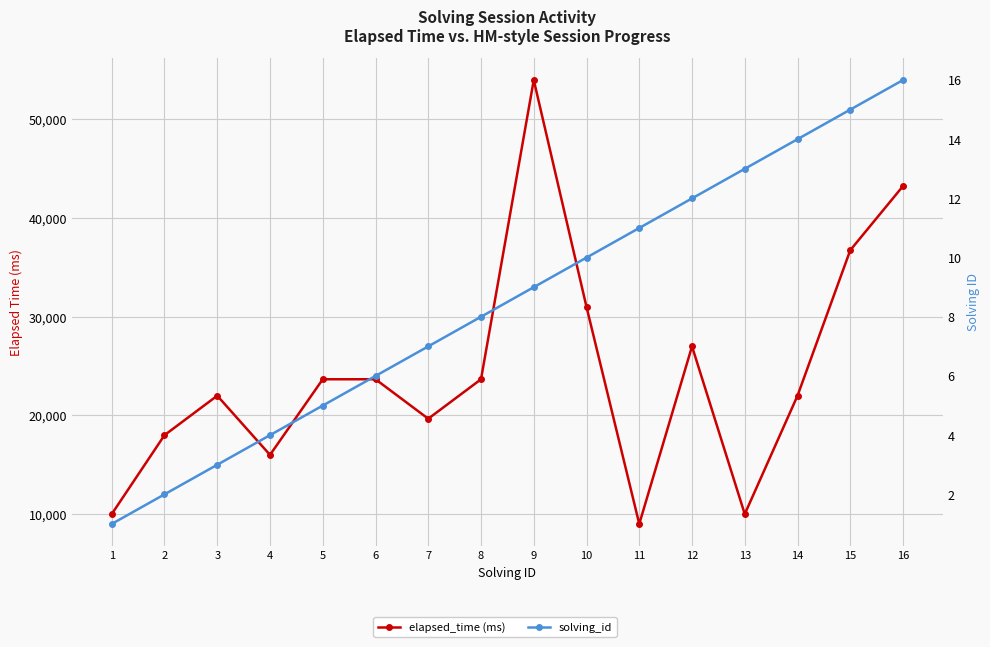

Count the number of data series in this chart.

2